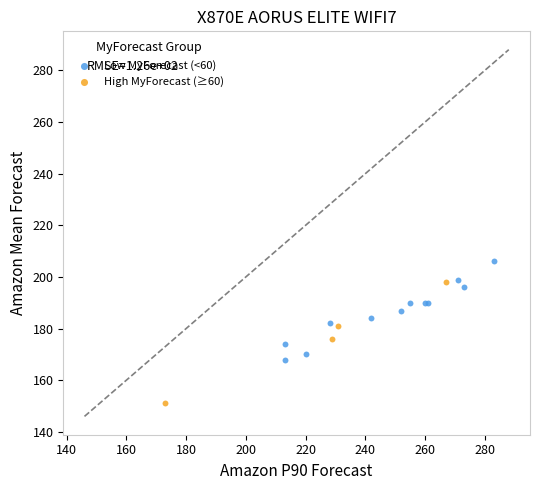

Which series contains the lowest Y value?

High MyForecast (≥60)